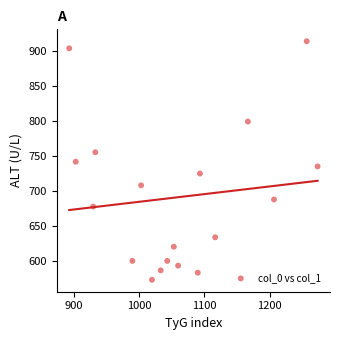

What is the range of Y values (max minus min)?

340.9